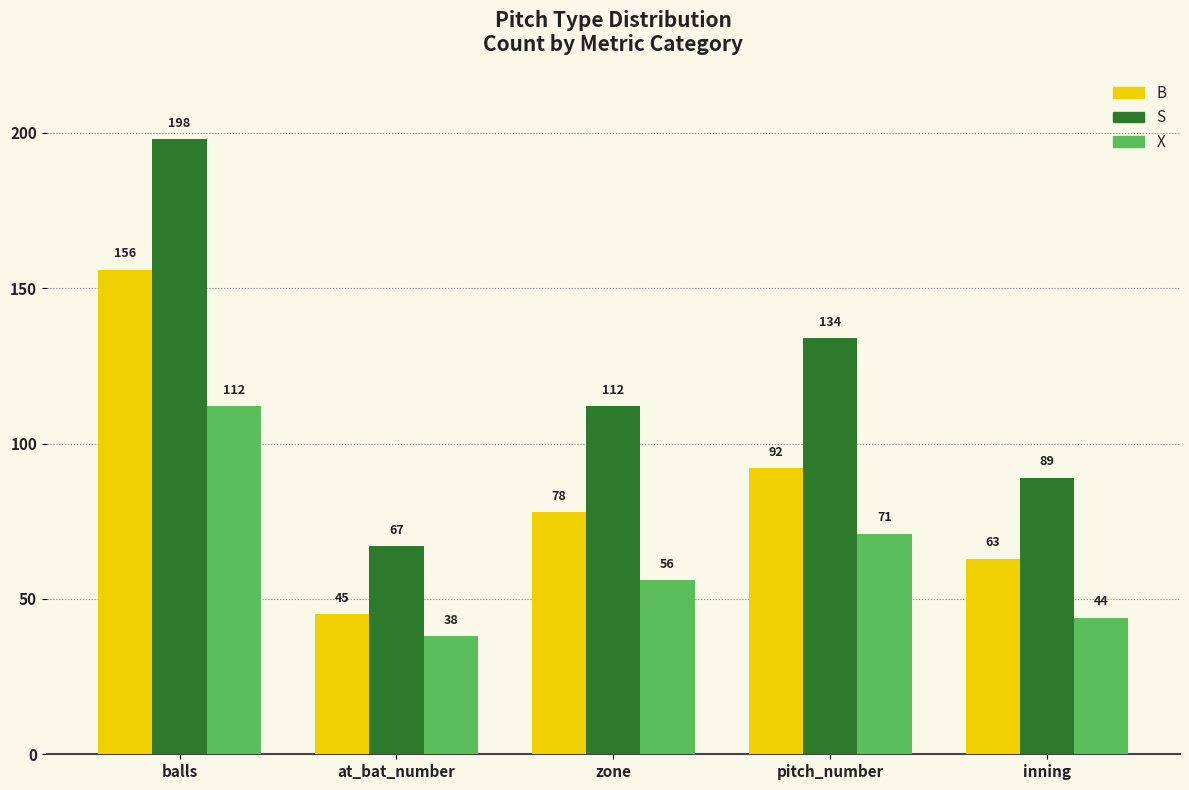

What is the total value across all series at balls?

466